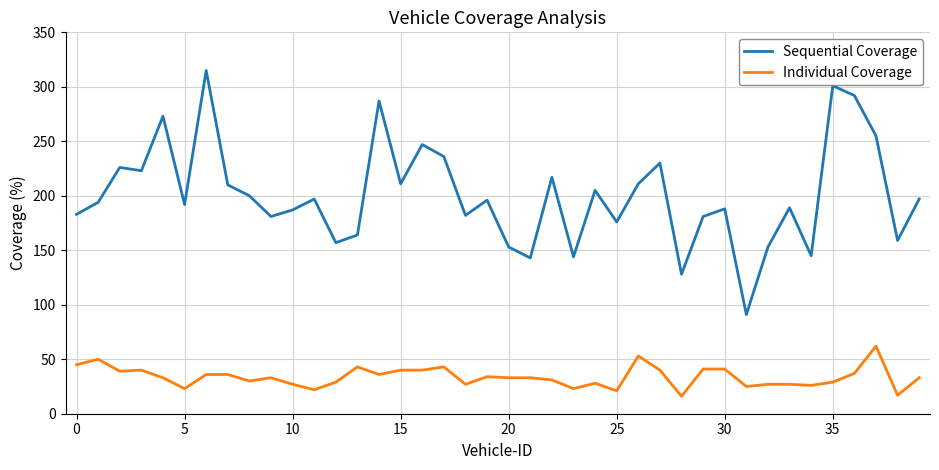

Rank the series by their average value, from lowest to highest.

Individual Coverage, Sequential Coverage